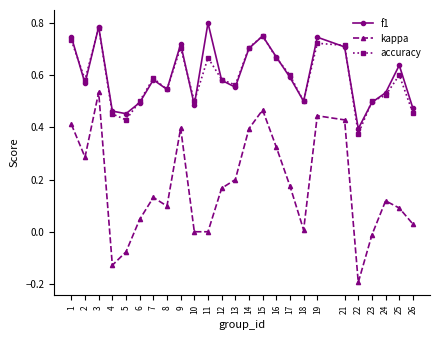

Which series has the largest total across all categories?

f1